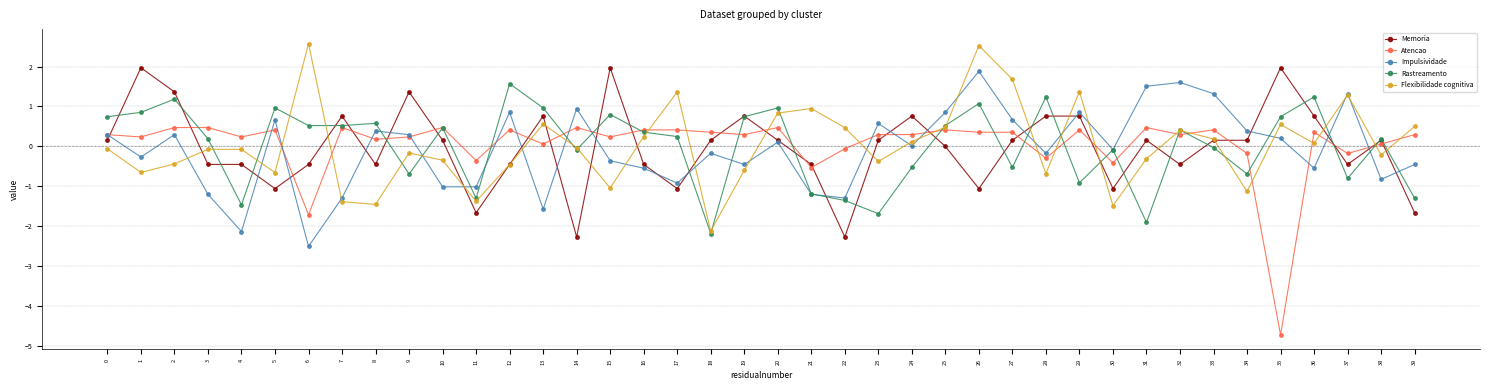

What is the spread (max minus min) of values at 12?

2.0